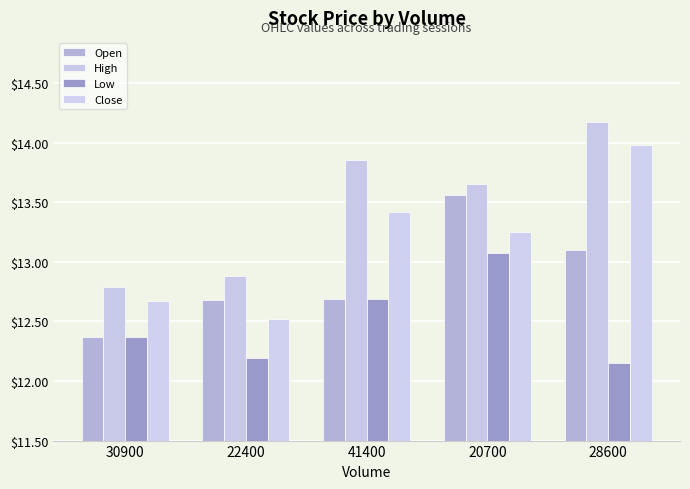

Rank the series by their average value, from highest to lowest.

High, Close, Open, Low